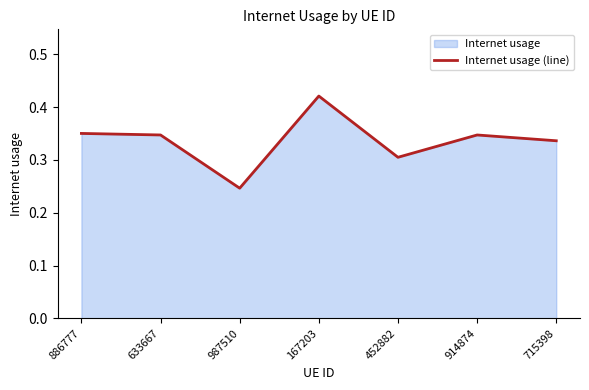

Rank the categories by value from highest to lowest.

167203, 886777, 633667, 914874, 715398, 452882, 987510